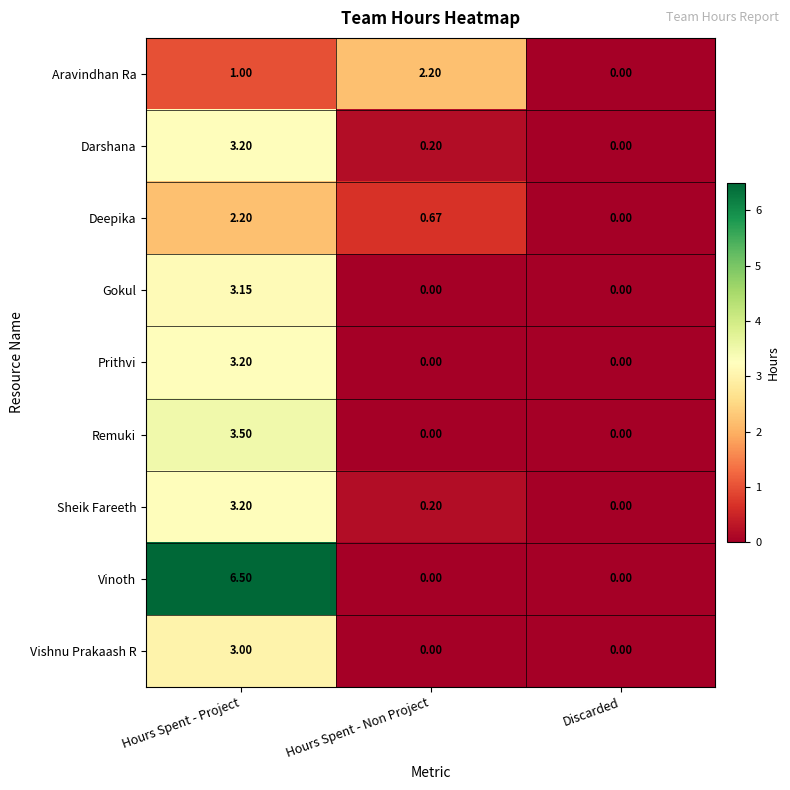

Which series changed the most between Hours Spent - Project and Hours Spent - Non Project?

Vinoth